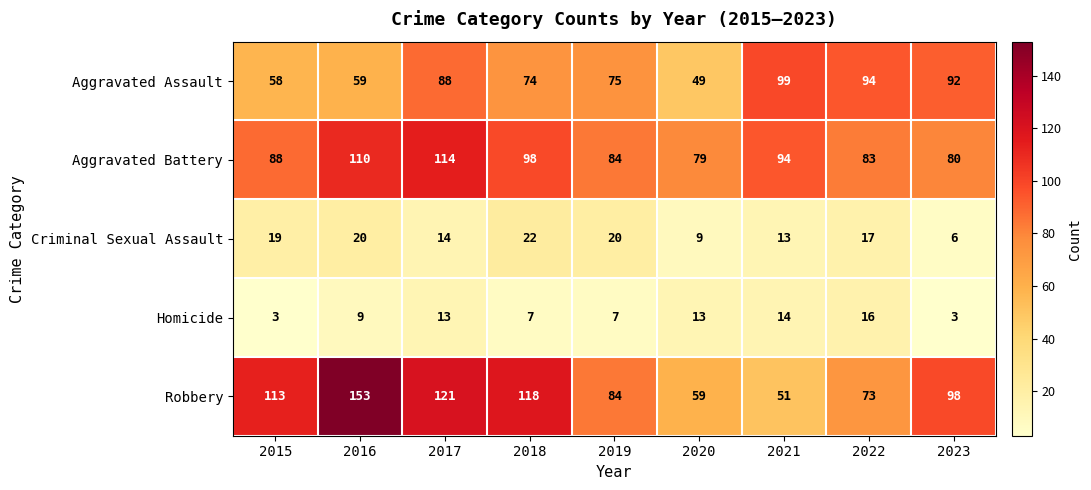

The Homicide series shows 28 at 2022. True or false?

False